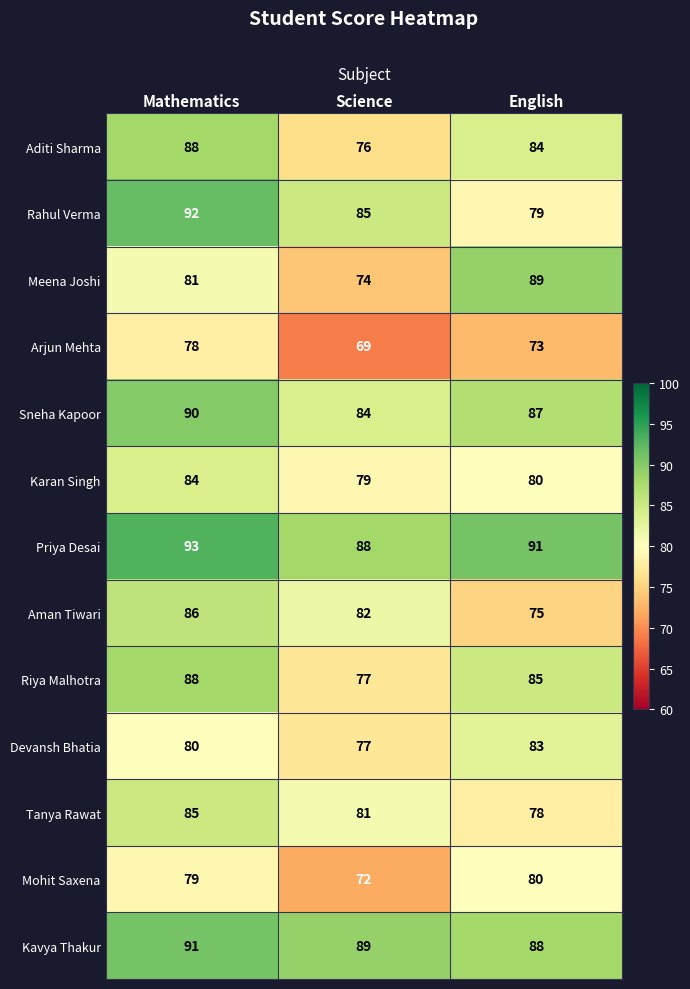

Which series has the widest spread of values?

Meena Joshi